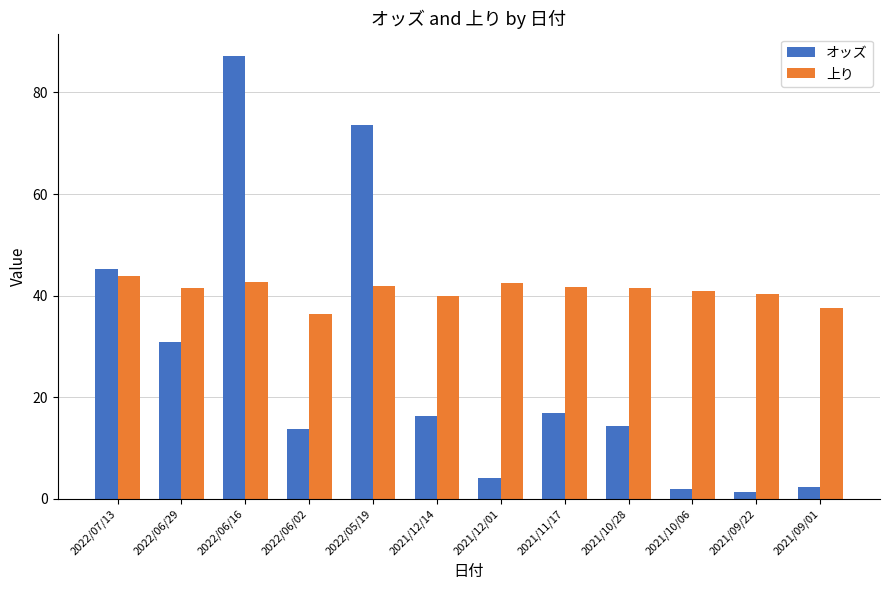

At 2021/10/06, list the series in order from smallest to largest.

オッズ, 上り